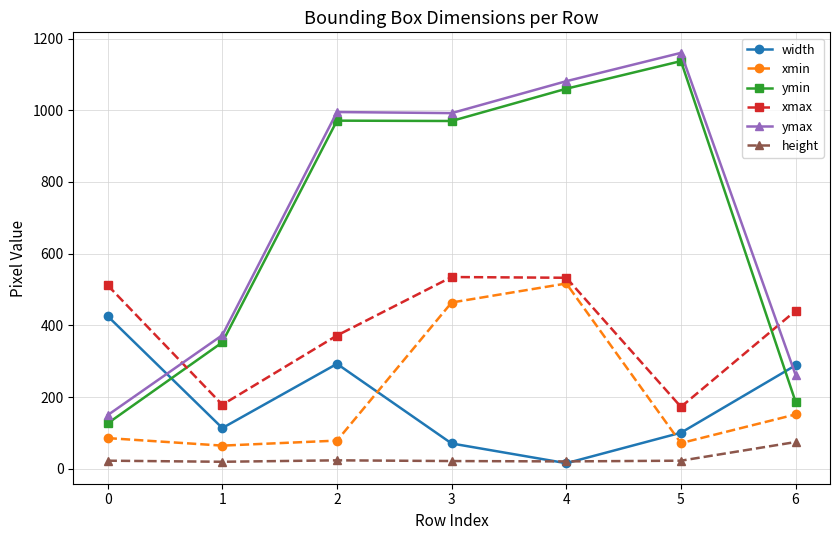

At which category does width reach its first local valley?

1